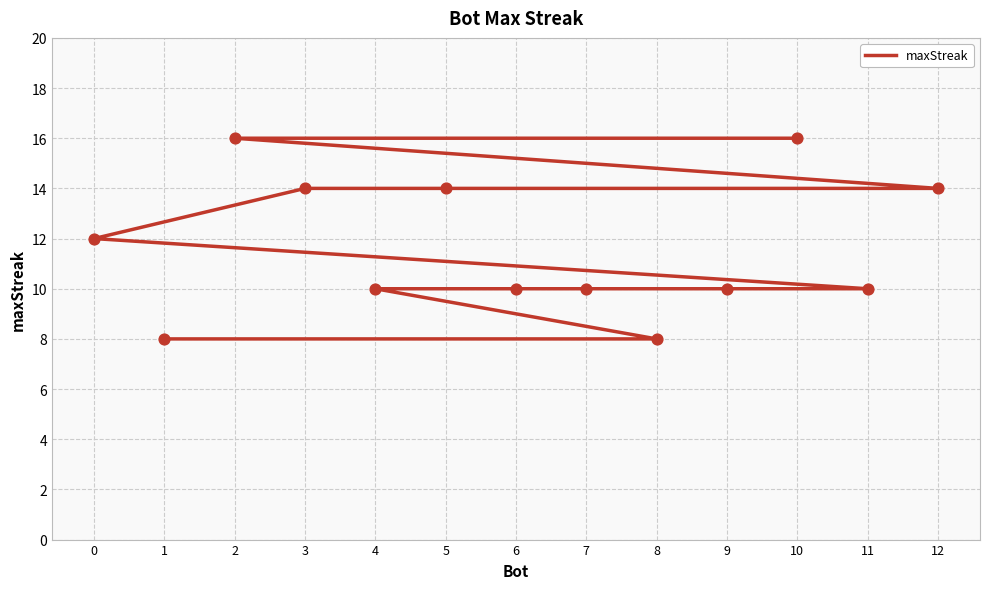

Approximately how many times larger is the value at 0 compared to 8?

1.5